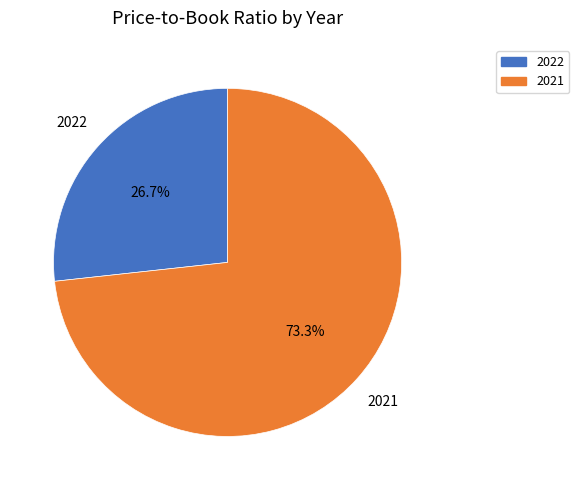

To the nearest percent, what is the difference between the largest and smallest slice percentages?

47%